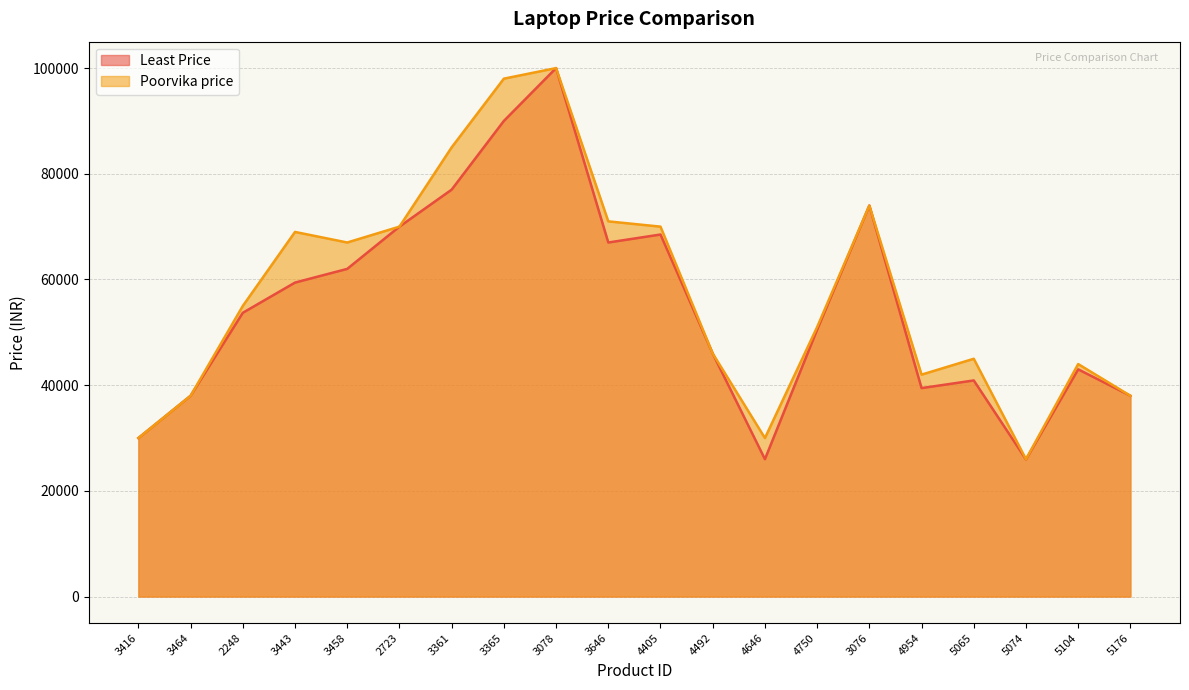

How many values in the Poorvika price series exceed 54990?

9